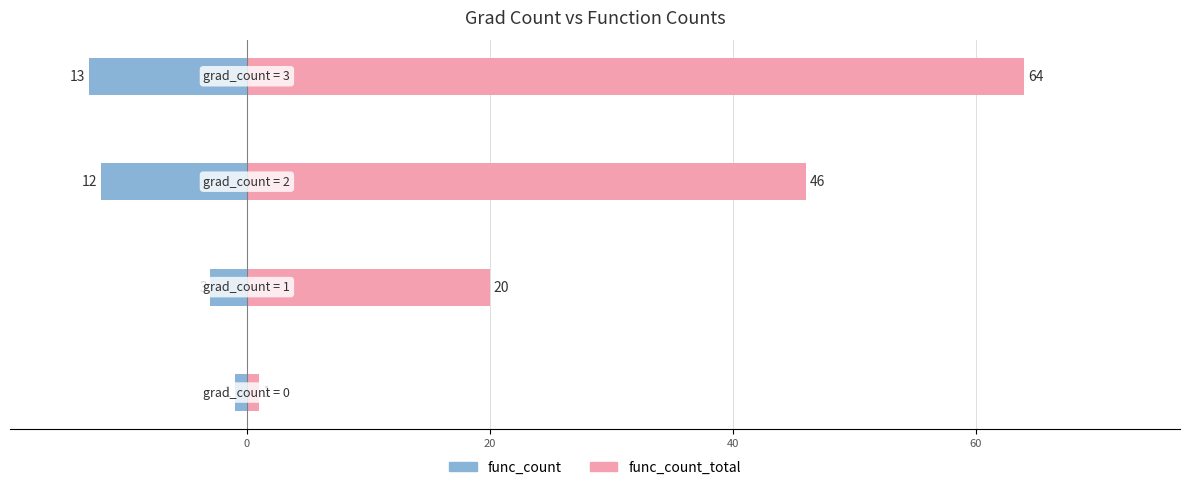

What is the difference between the second highest and second lowest values in the func_count_total series?

26